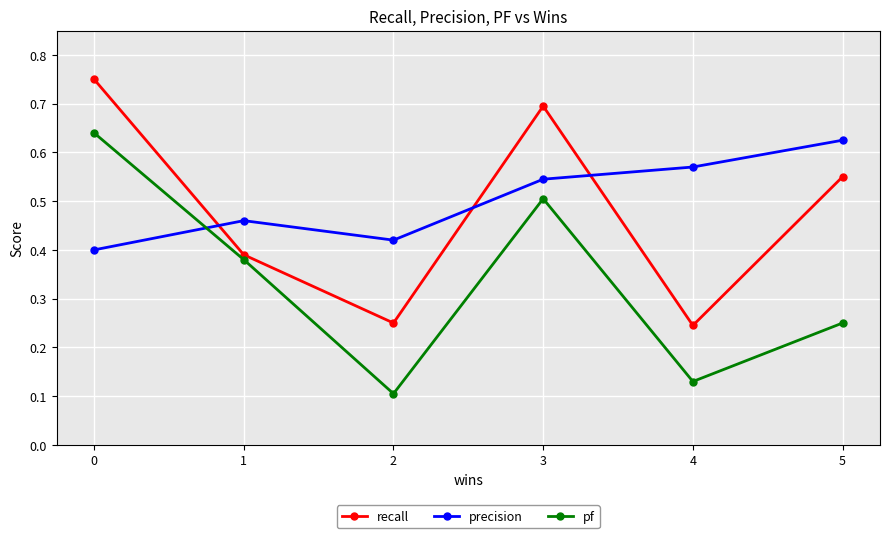

Count the number of categories in the chart.

6